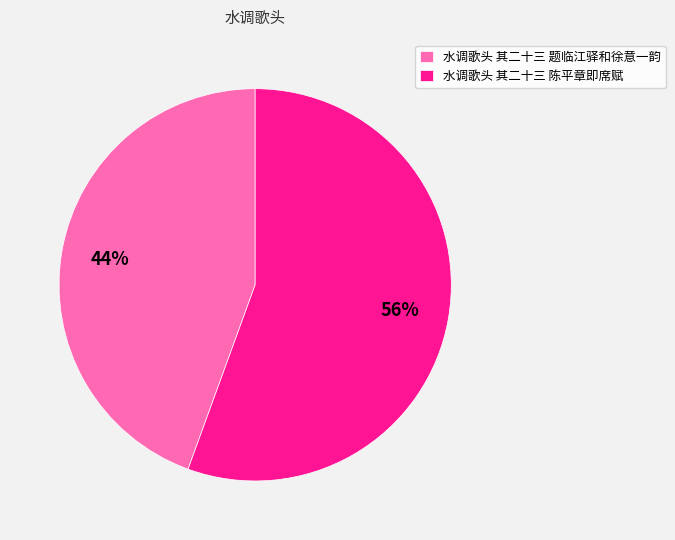

Which slice is the largest?

水调歌头 其二十三 陈平章即席赋